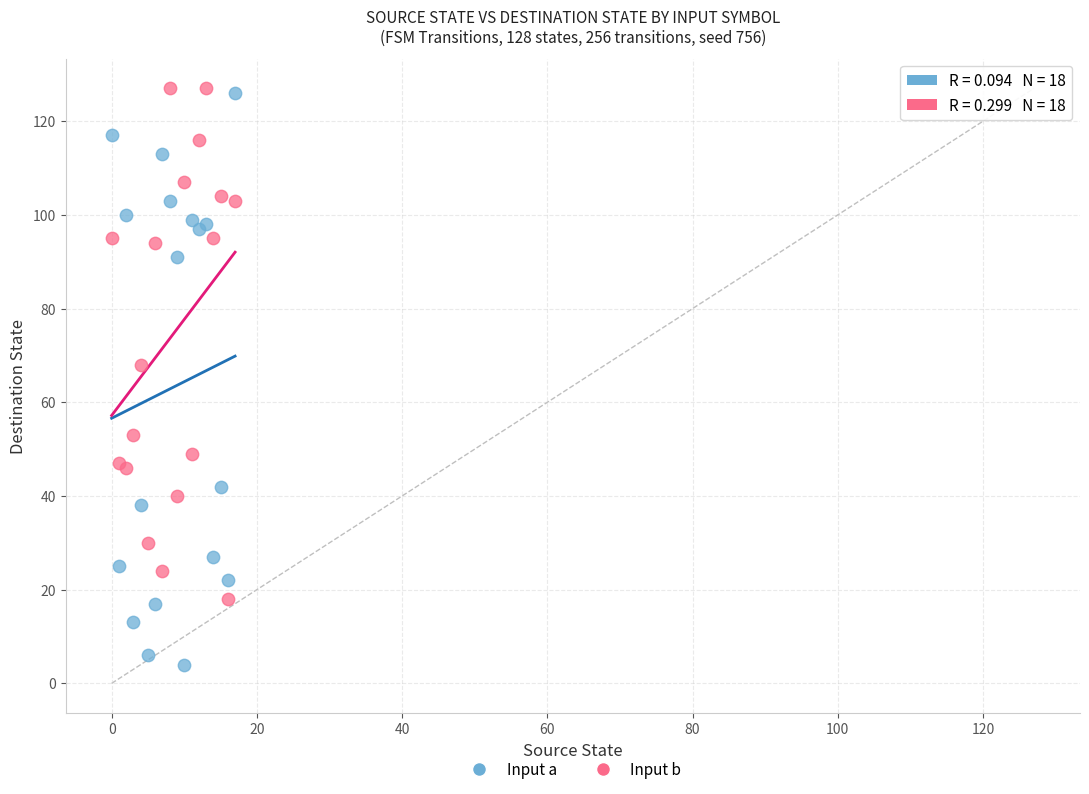

Which series has the largest Y range (max minus min)?

Input a